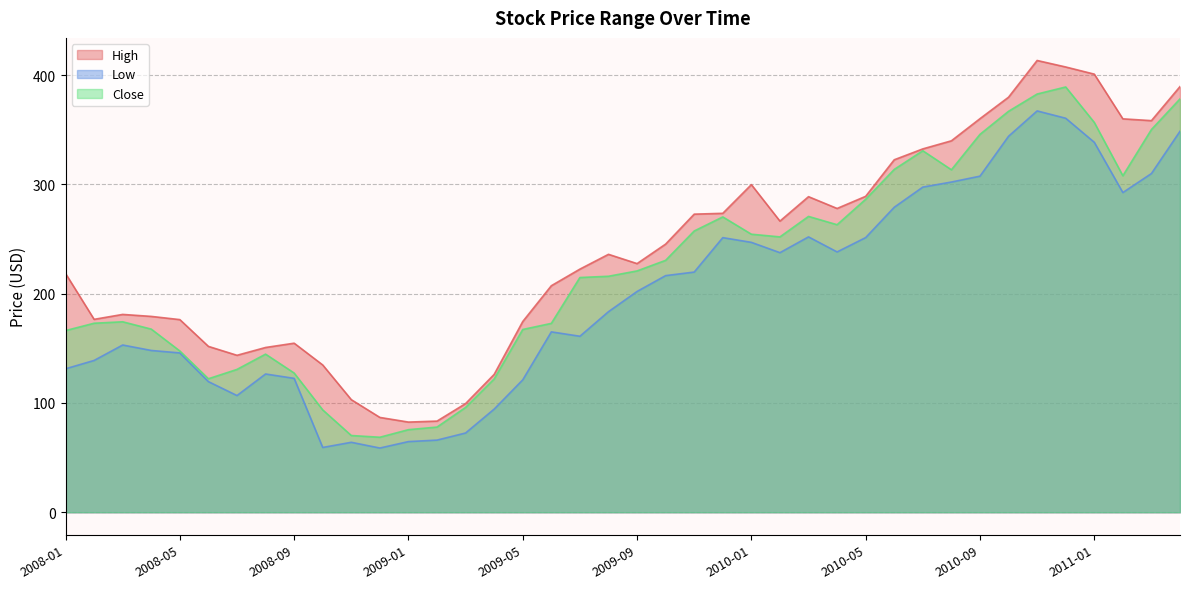

Which series has the widest spread of values?

High